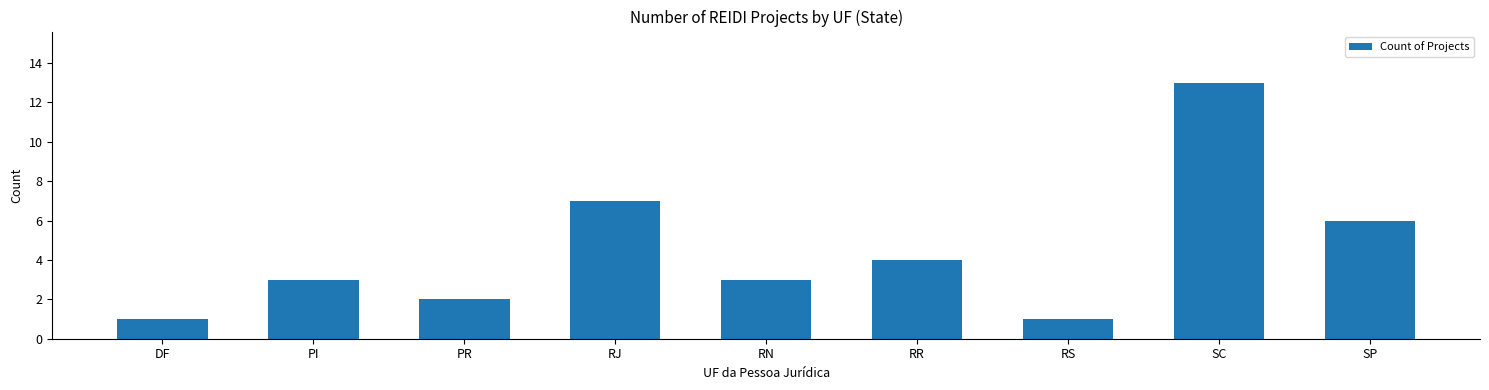

Which has a higher value, DF or RJ?

RJ